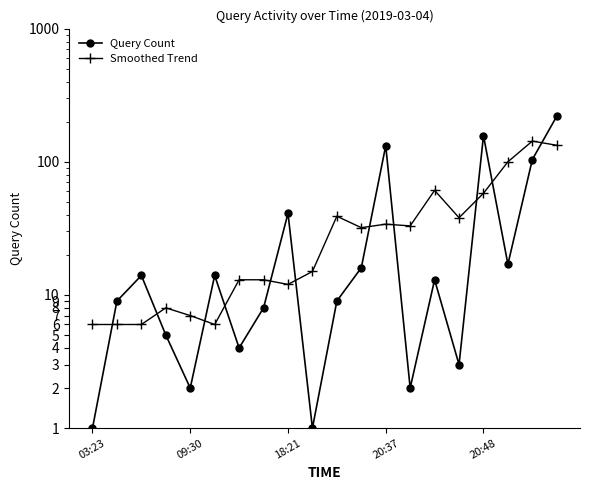

How many lines are shown in the chart?

2